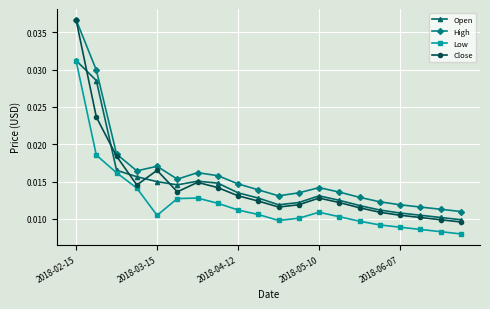

True or false: High and Open cross at least once.

False